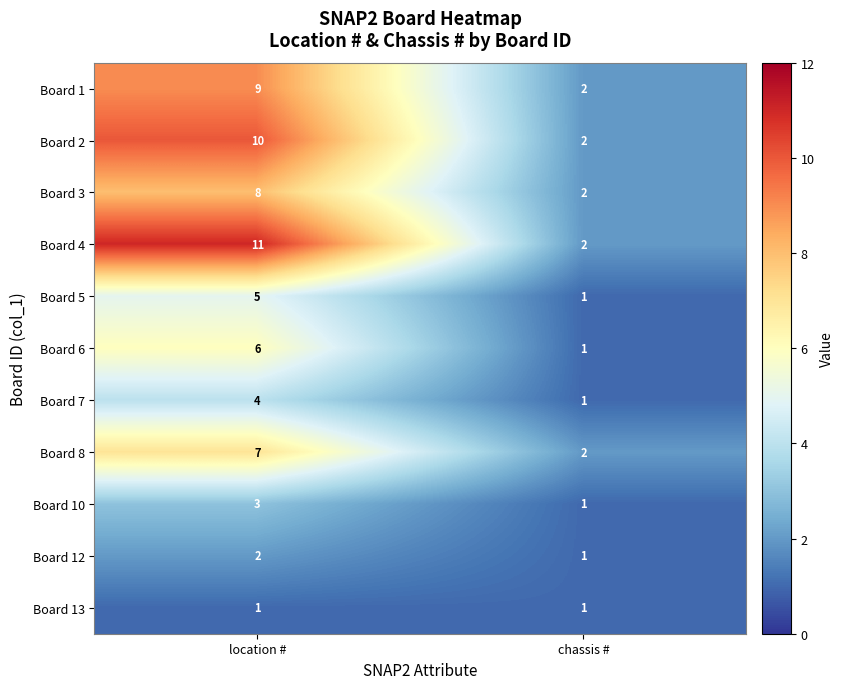

Reading left to right, transcribe all the data shown in this chart.

Board 1: location #=9	chassis #=2
Board 2: location #=10	chassis #=2
Board 3: location #=8	chassis #=2
Board 4: location #=11	chassis #=2
Board 5: location #=5	chassis #=1
Board 6: location #=6	chassis #=1
Board 7: location #=4	chassis #=1
Board 8: location #=7	chassis #=2
Board 10: location #=3	chassis #=1
Board 12: location #=2	chassis #=1
Board 13: location #=1	chassis #=1